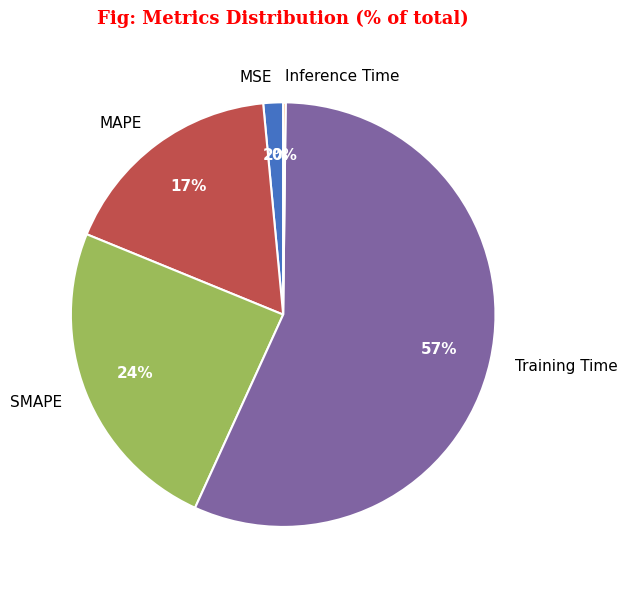

Between MSE and Training Time, which is larger?

Training Time